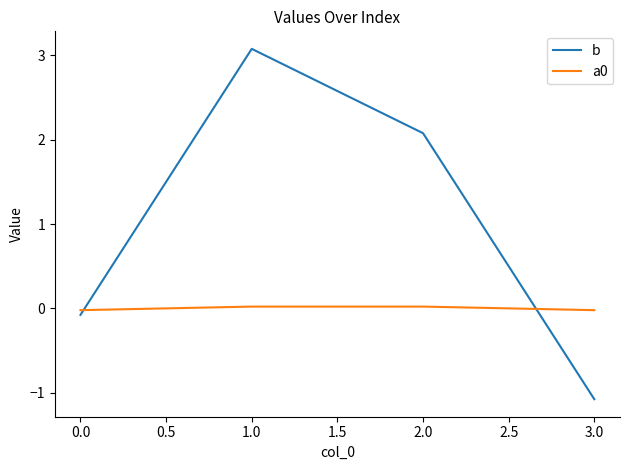

Count the a0 values in the range 0 to 1.

2